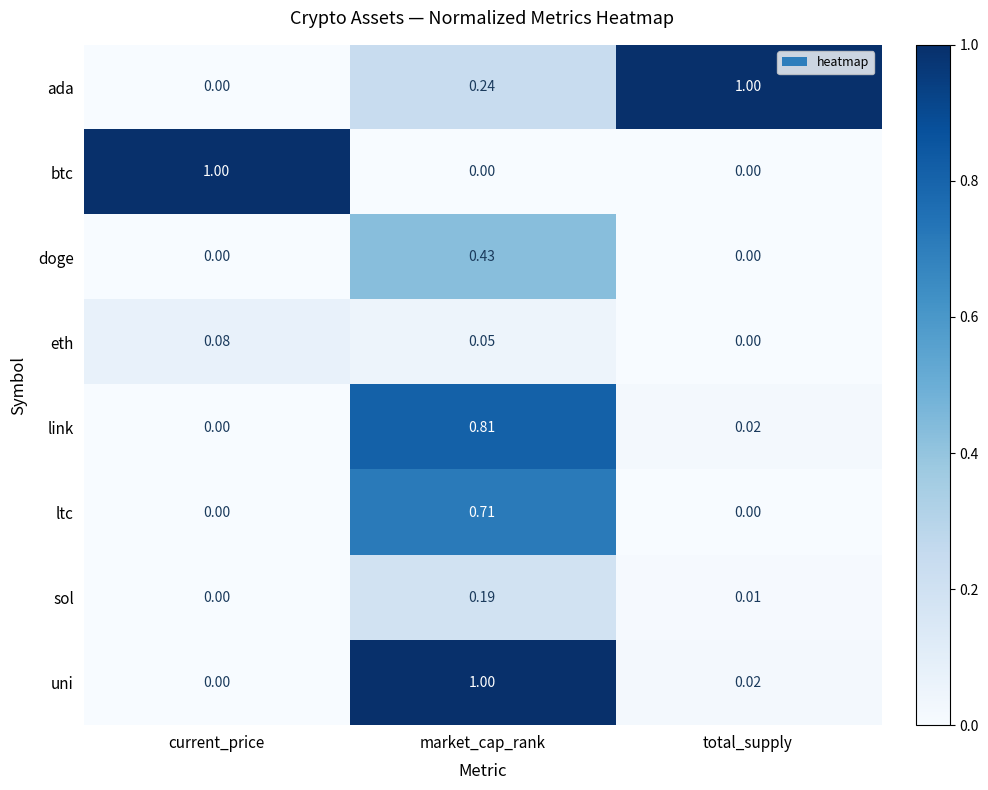

At which label is uni closest to 0?

current_price